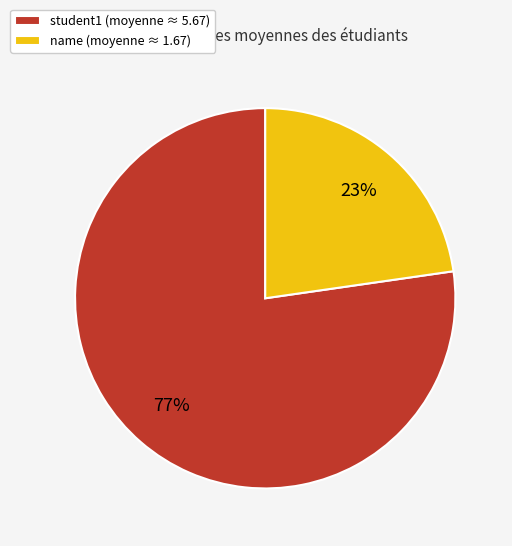

What percentage is the name slice, to the nearest percent?

23%